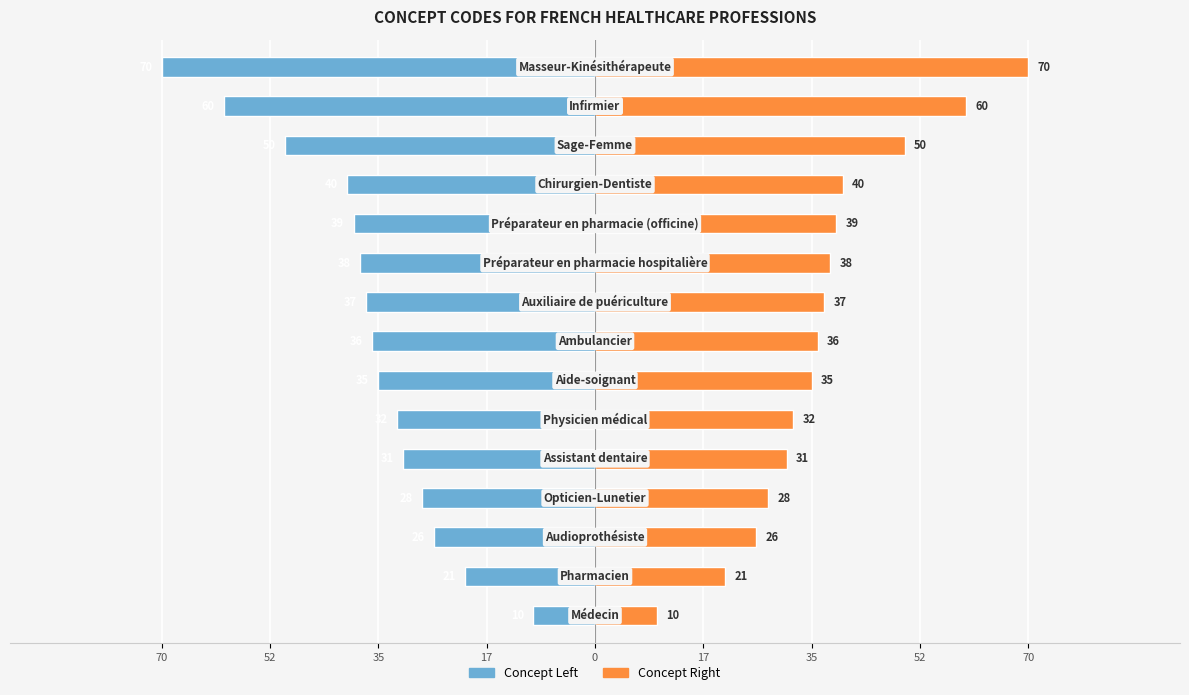

How many series are shown in this chart?

2